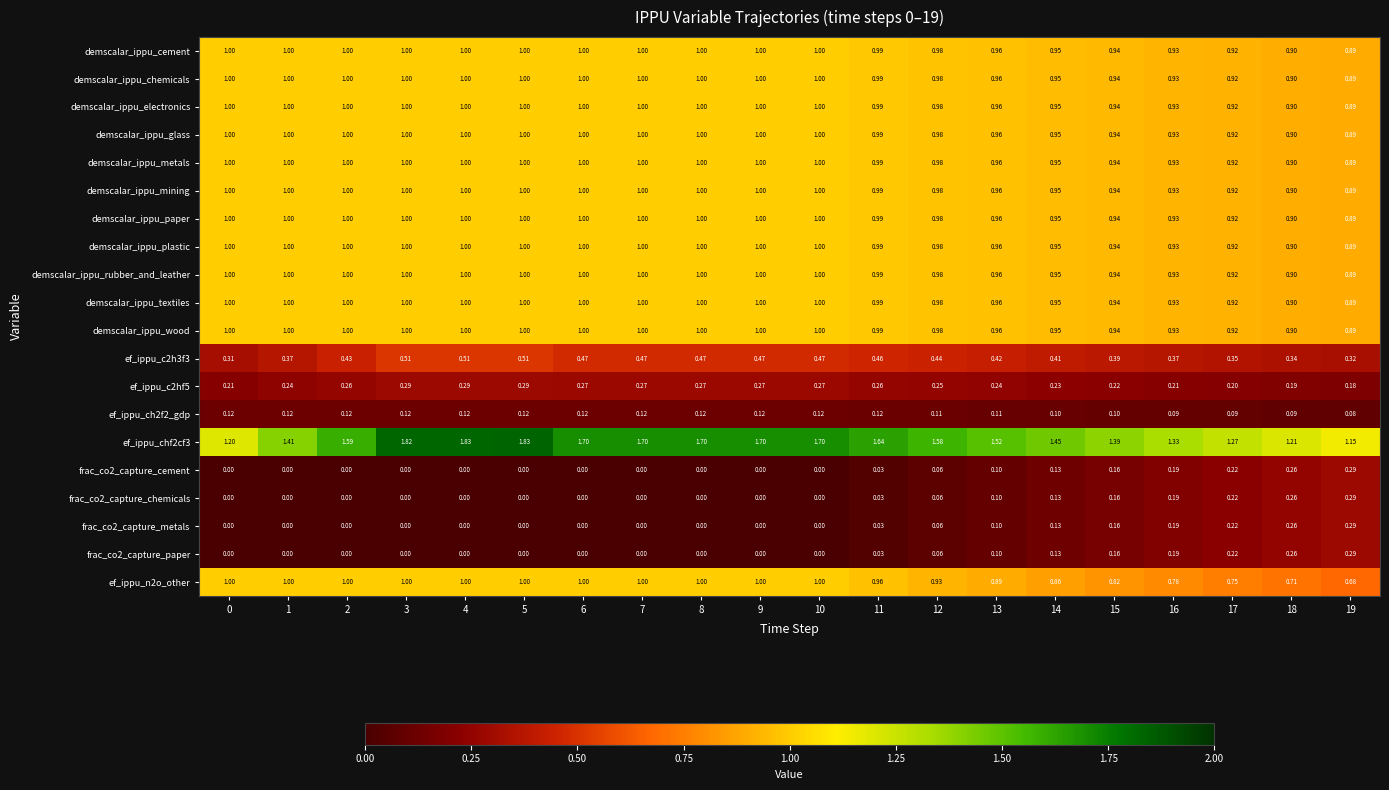

Is the value of ef_ippu_chf2cf3 at 10 greater than the value of ef_ippu_ch2f2_gdp at 18?

Yes